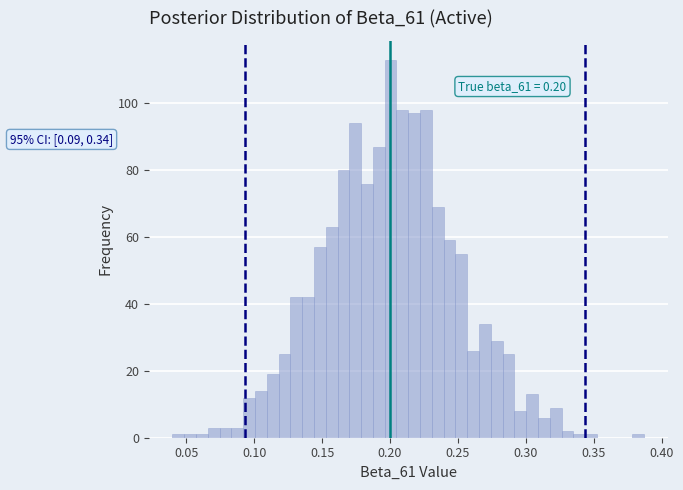

Around what value on the x-axis is the tallest bar? Give the approximate position of its centre, as read against the axis.

0.200